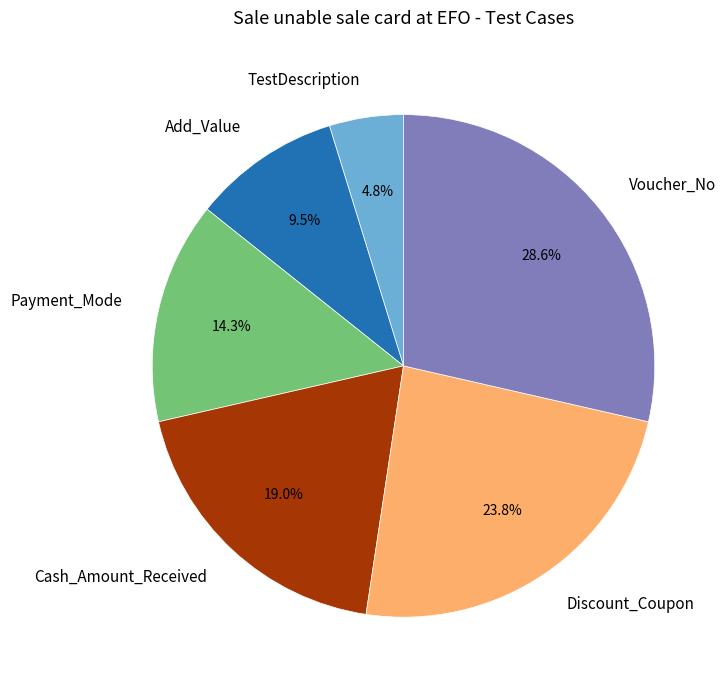

Rank the categories by value from highest to lowest.

Voucher_No, Discount_Coupon, Cash_Amount_Received, Payment_Mode, Add_Value, TestDescription